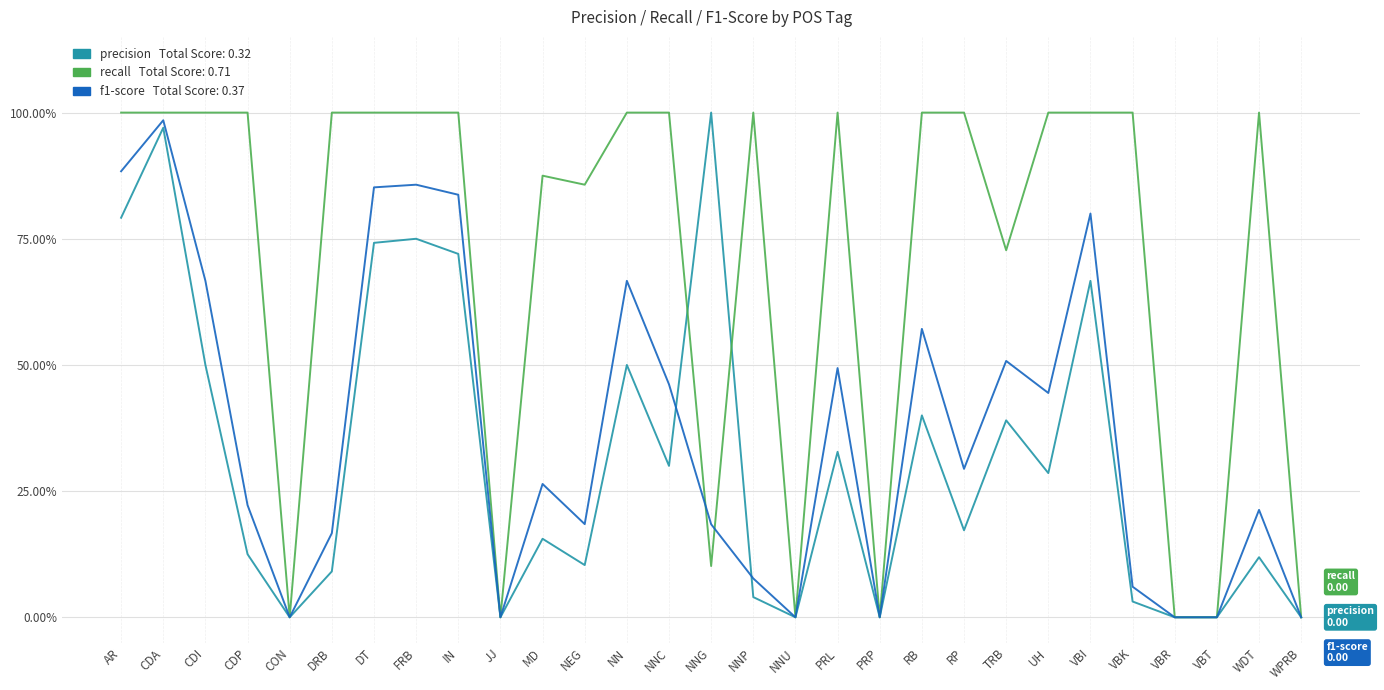

Is this an area chart (filled region under the line)?

No